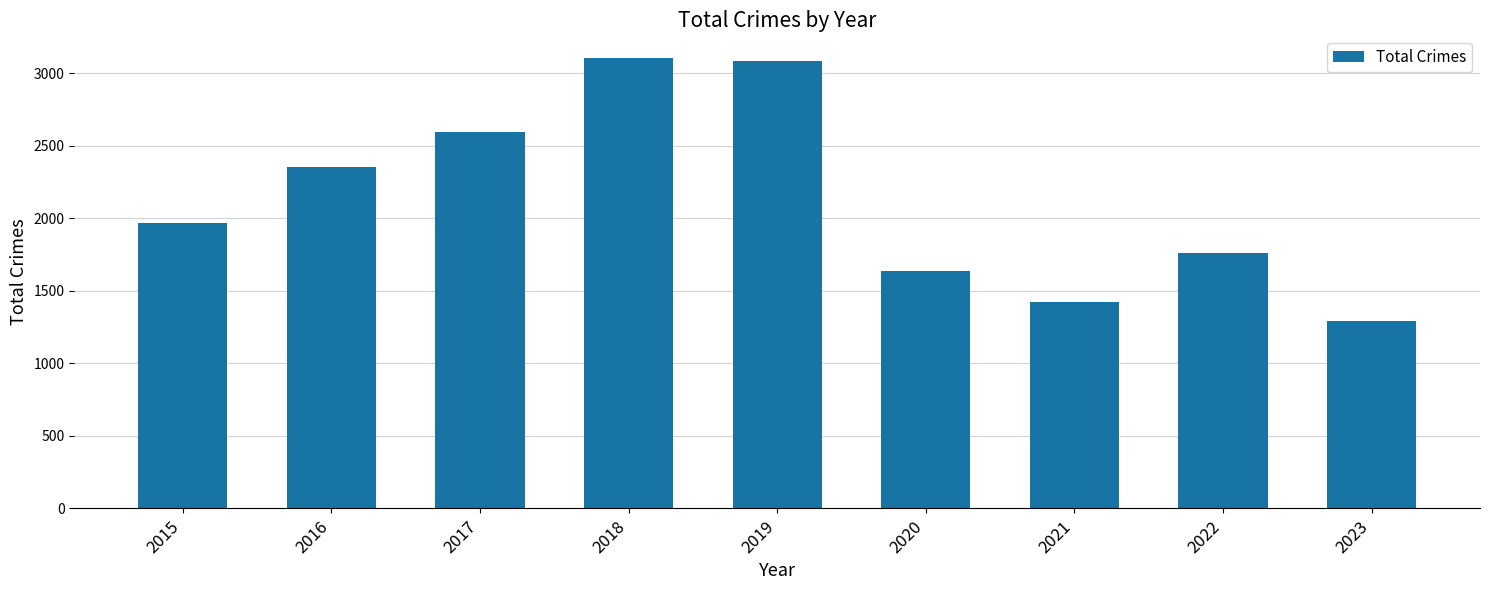

What is the value of the 1st bar from the left?

1968